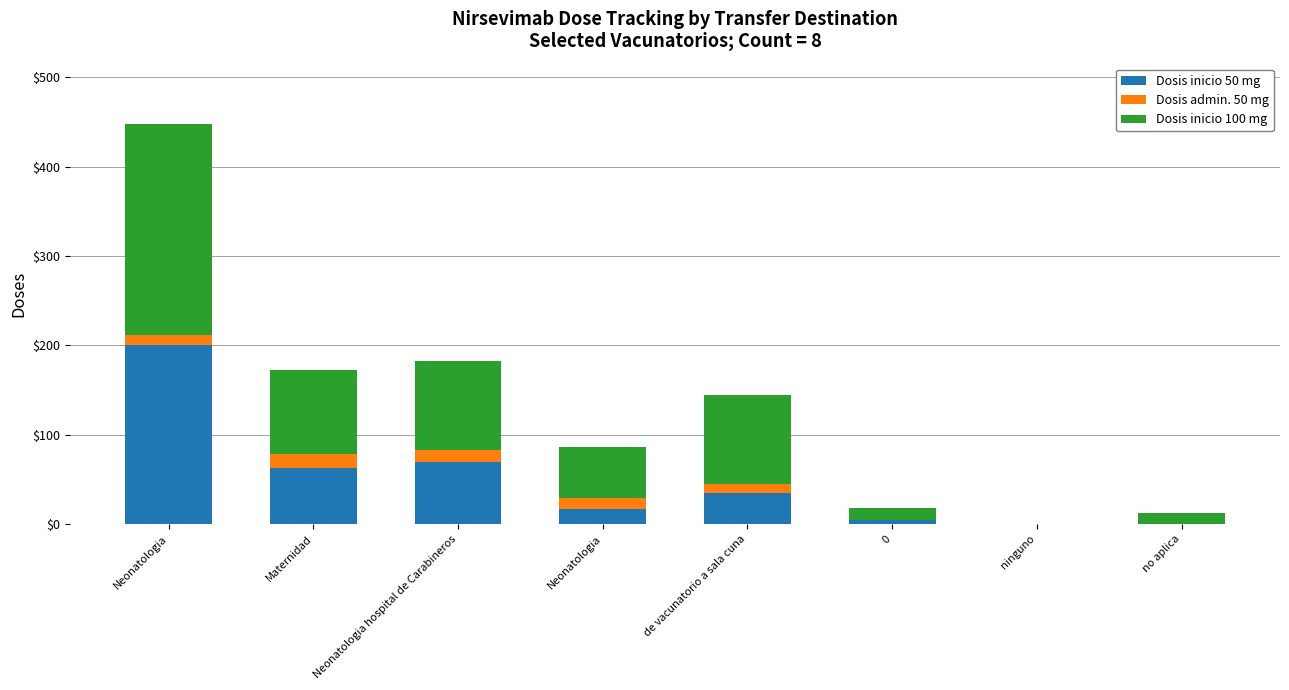

How many data points does each series have?

8